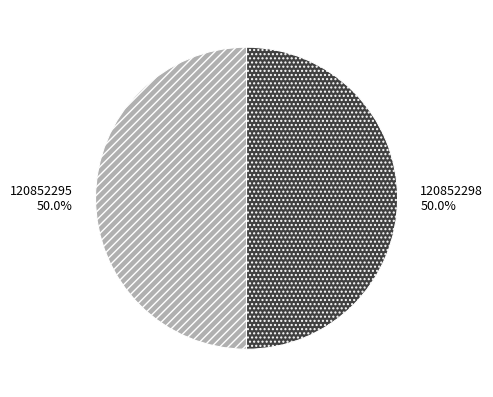

Is it true that 120852295 is 42% of the pie?

False